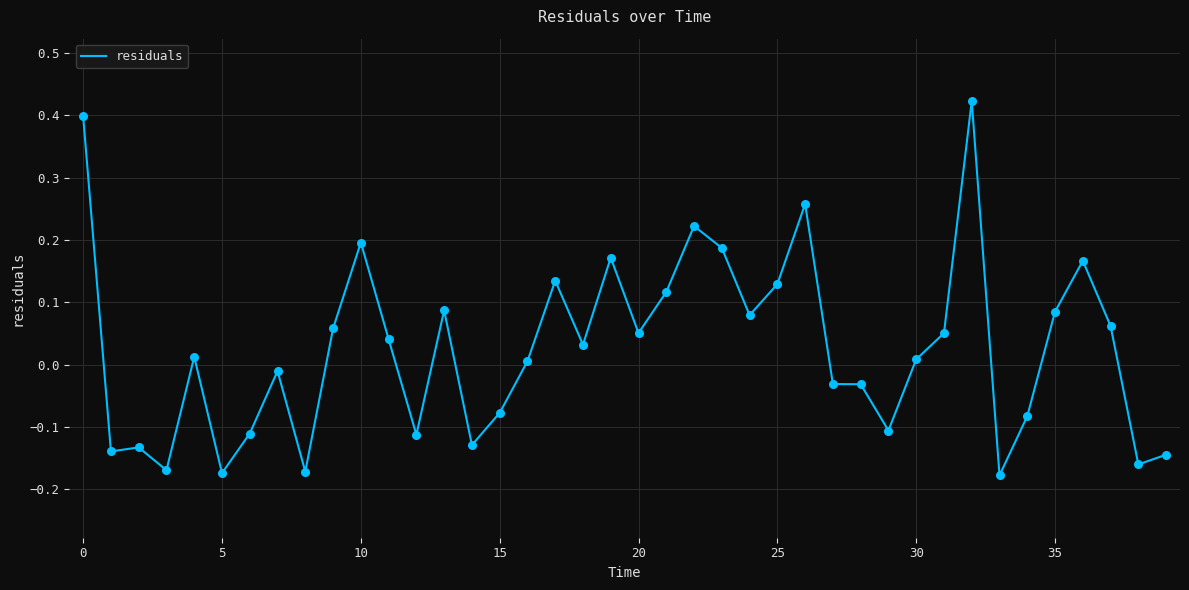

What is the difference between the maximum and minimum values?

0.6